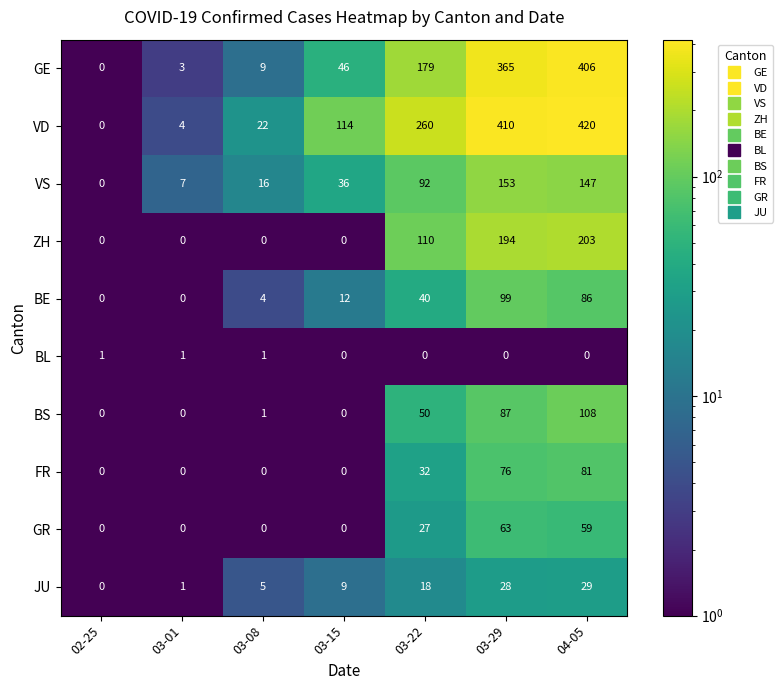

True or false: GR has a value of 8 at 03-22.

False